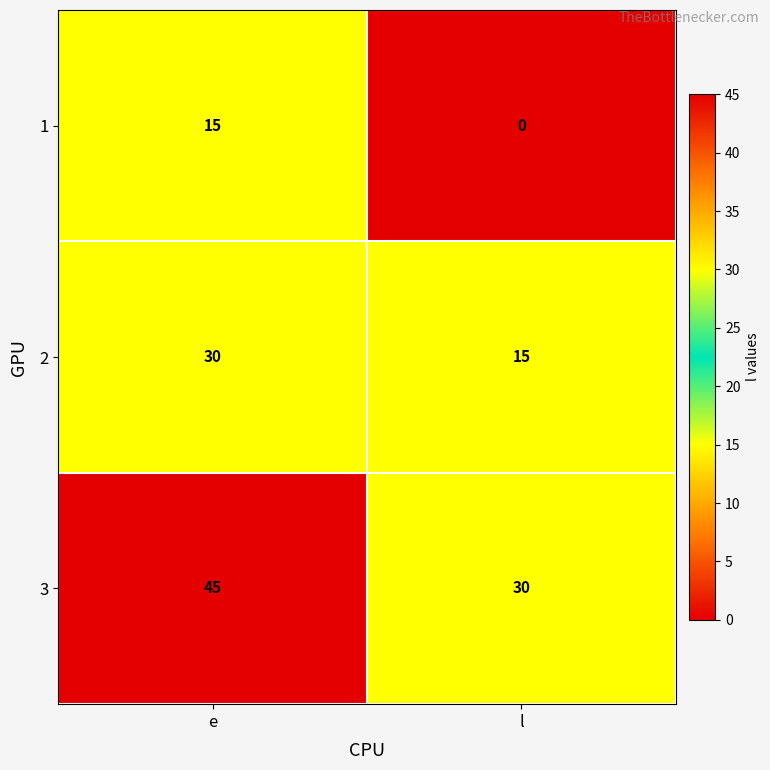

What is the difference between the 2 values at l and e?

15